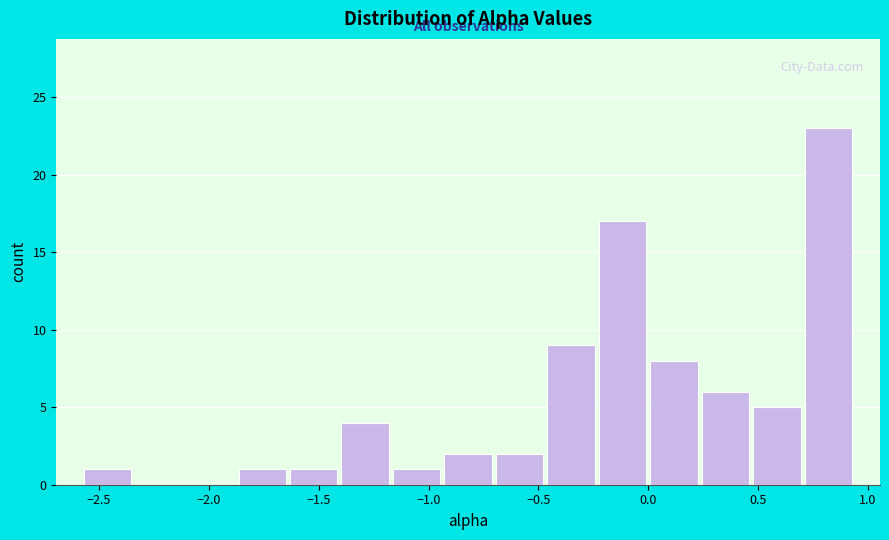

Over which range of the x-axis is the bar tallest?

0.70 to 0.95